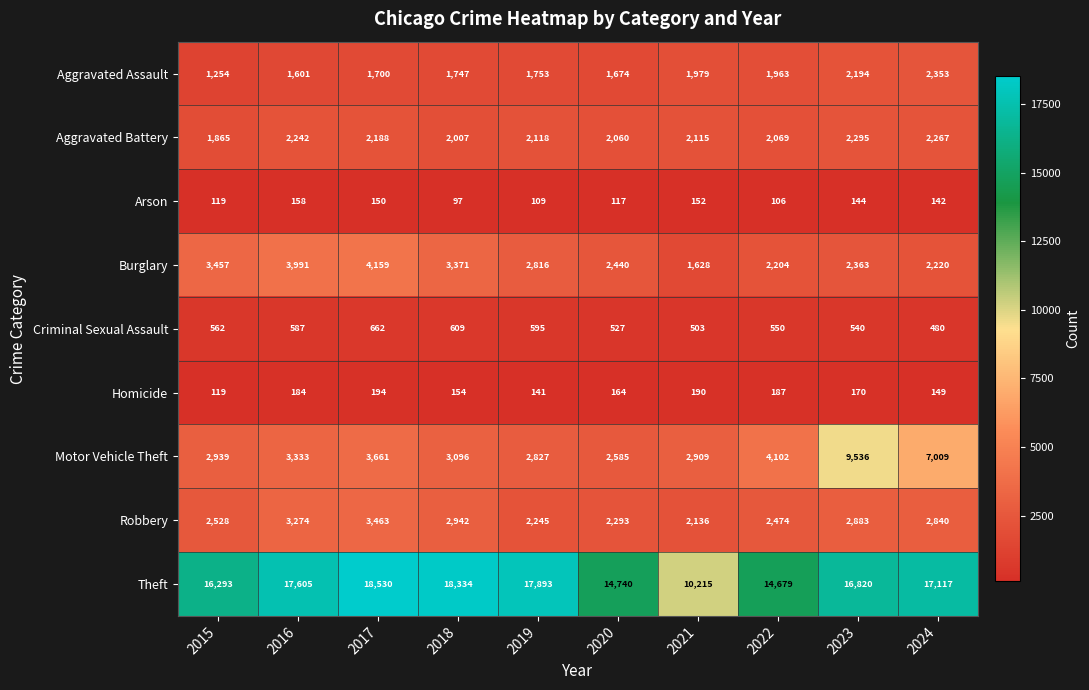

List the series in order of their peak value, highest first.

Theft, Motor Vehicle Theft, Burglary, Robbery, Aggravated Assault, Aggravated Battery, Criminal Sexual Assault, Homicide, Arson